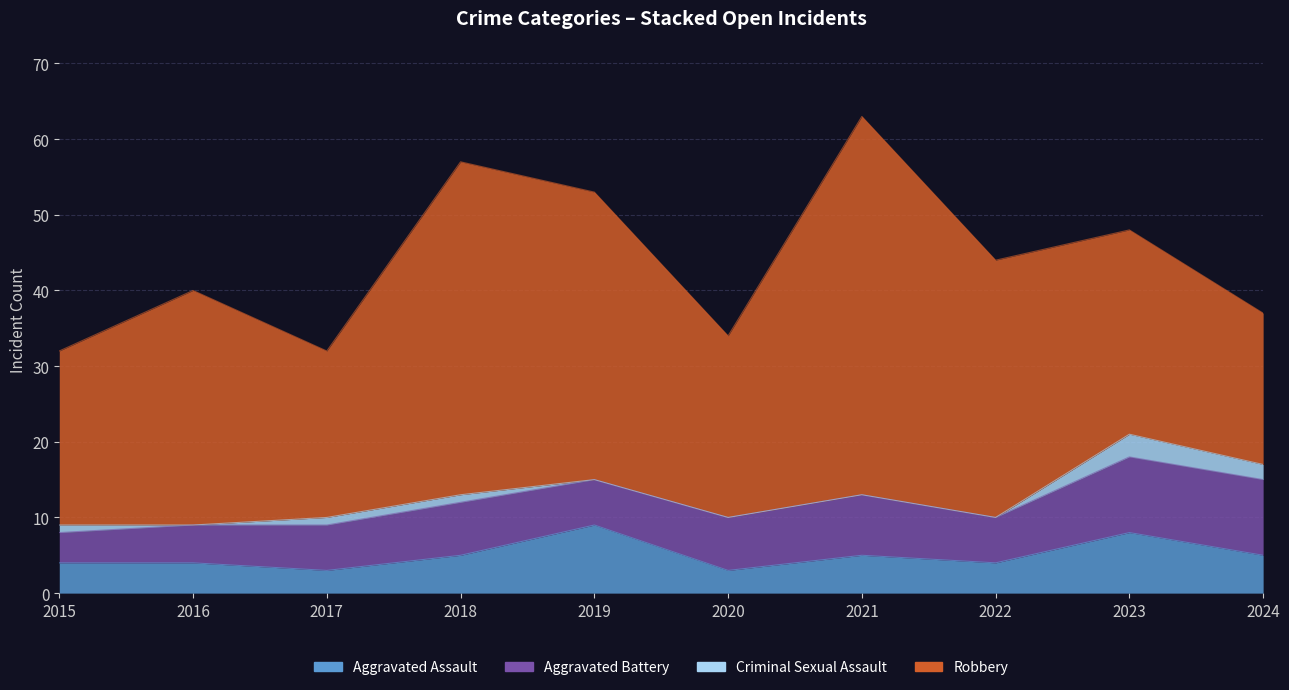

At which category is the sum across all series the highest?

2021